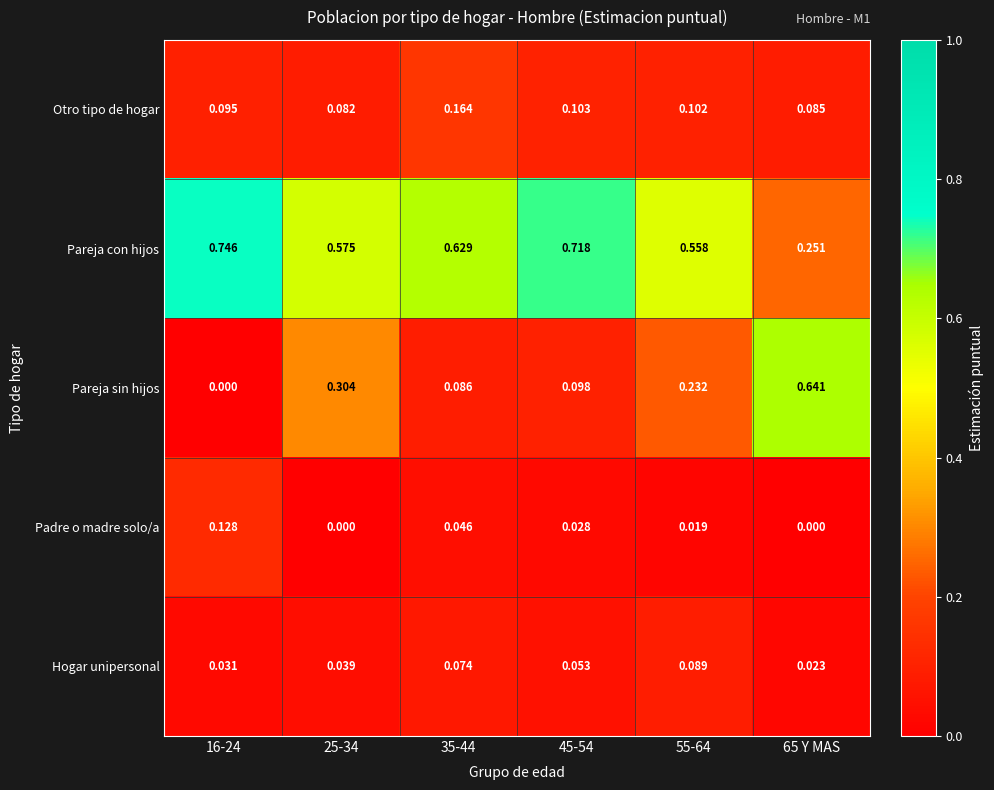

Between 45-54 and 65 Y MAS, which series saw the biggest shift?

Pareja sin hijos